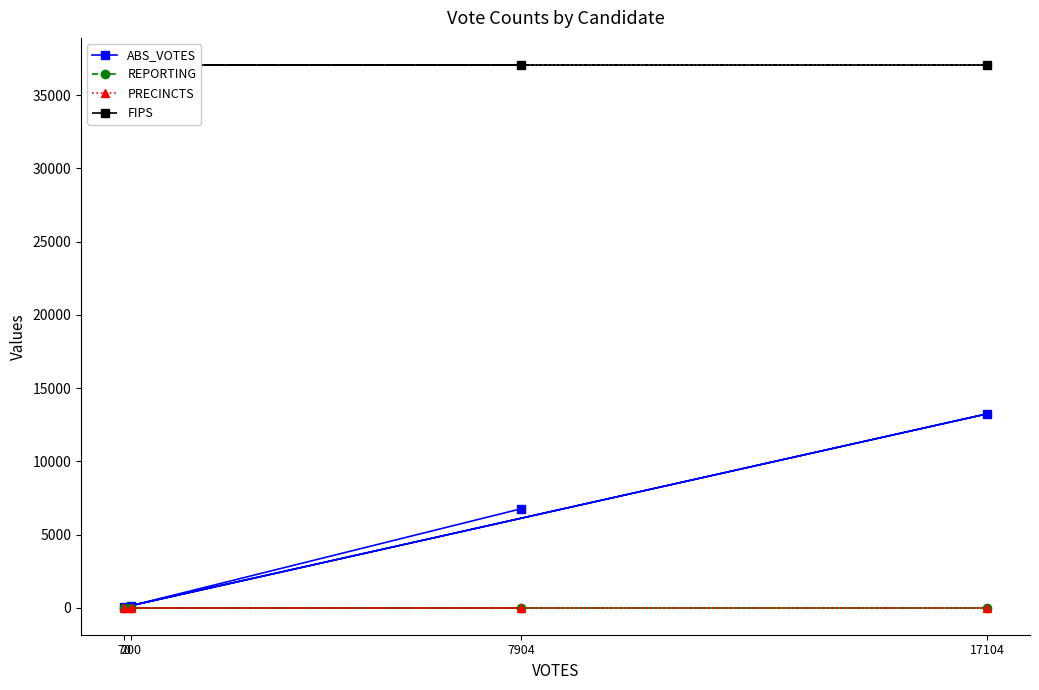

The FIPS series shows 37059 at 7904. True or false?

True